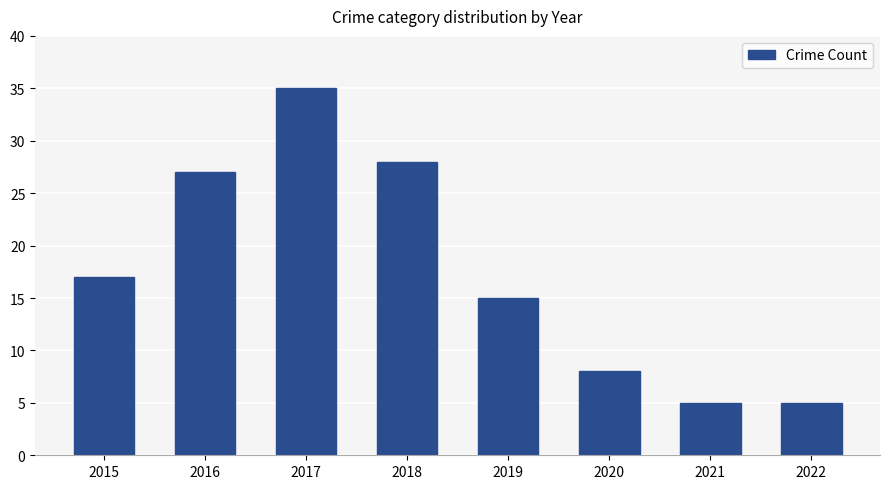

How many data points are less than 17?

4